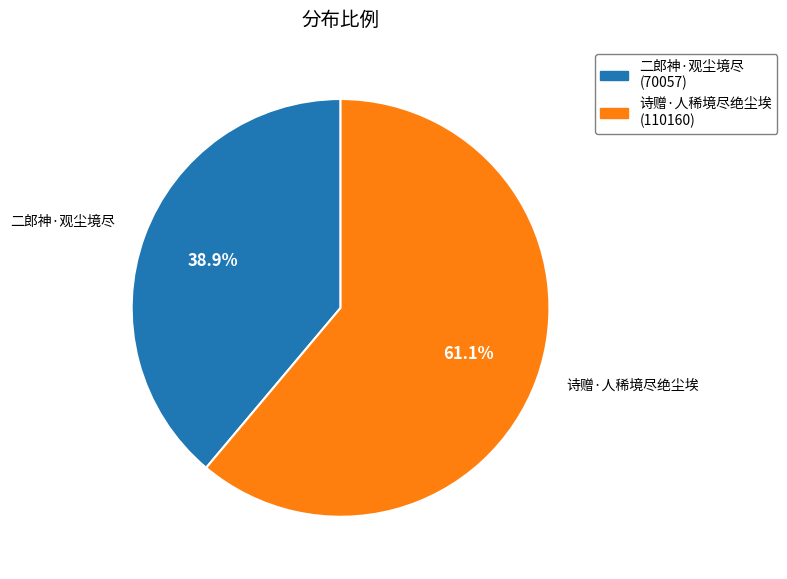

Which slice is the largest?

诗赠·人稀境尽绝尘埃